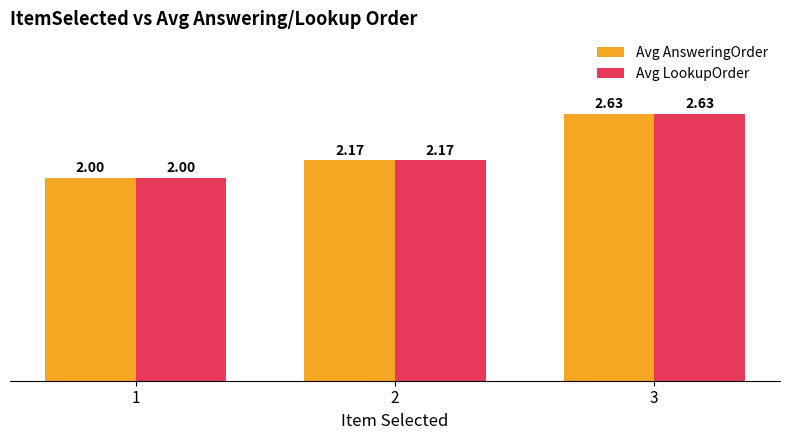

How many values in the Avg LookupOrder series exceed 2?

2